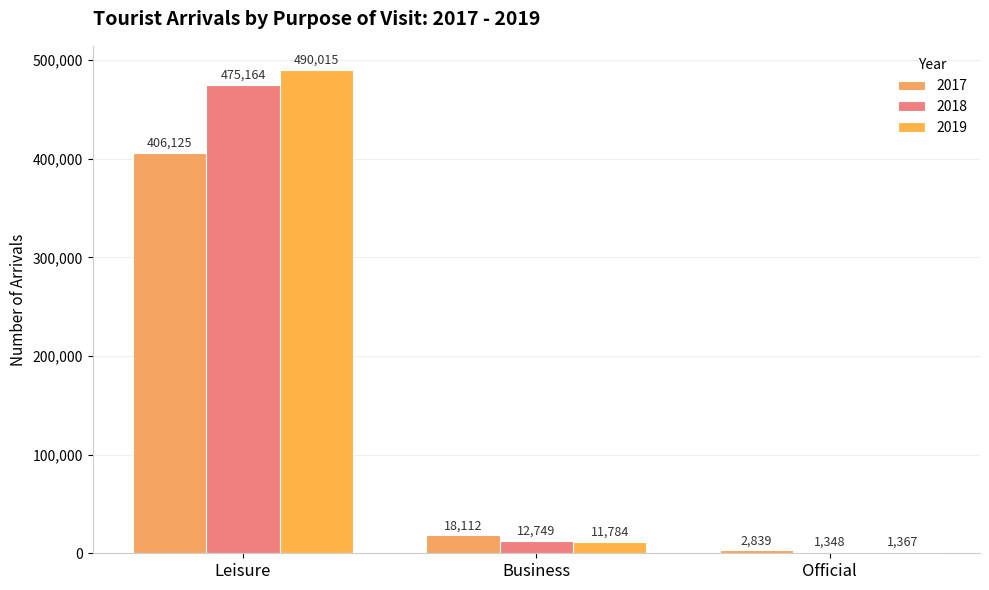

What is the average value of the 2018 series?

163087